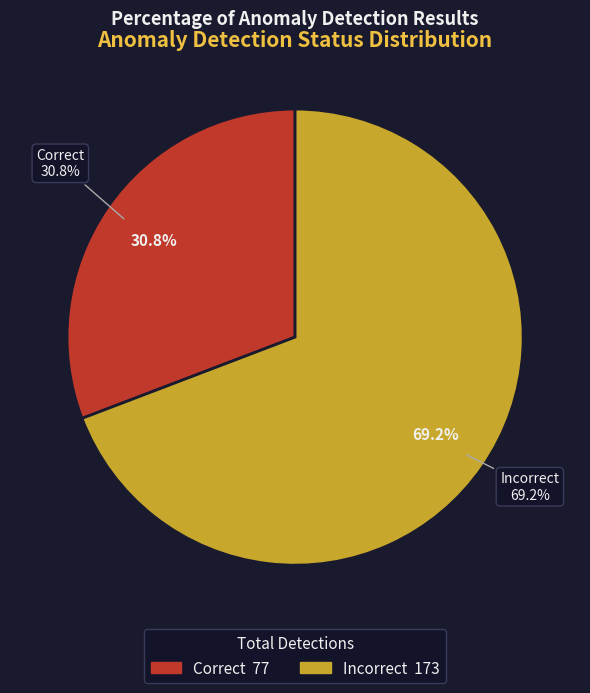

What percentage is the incorrect slice, to the nearest percent?

69%